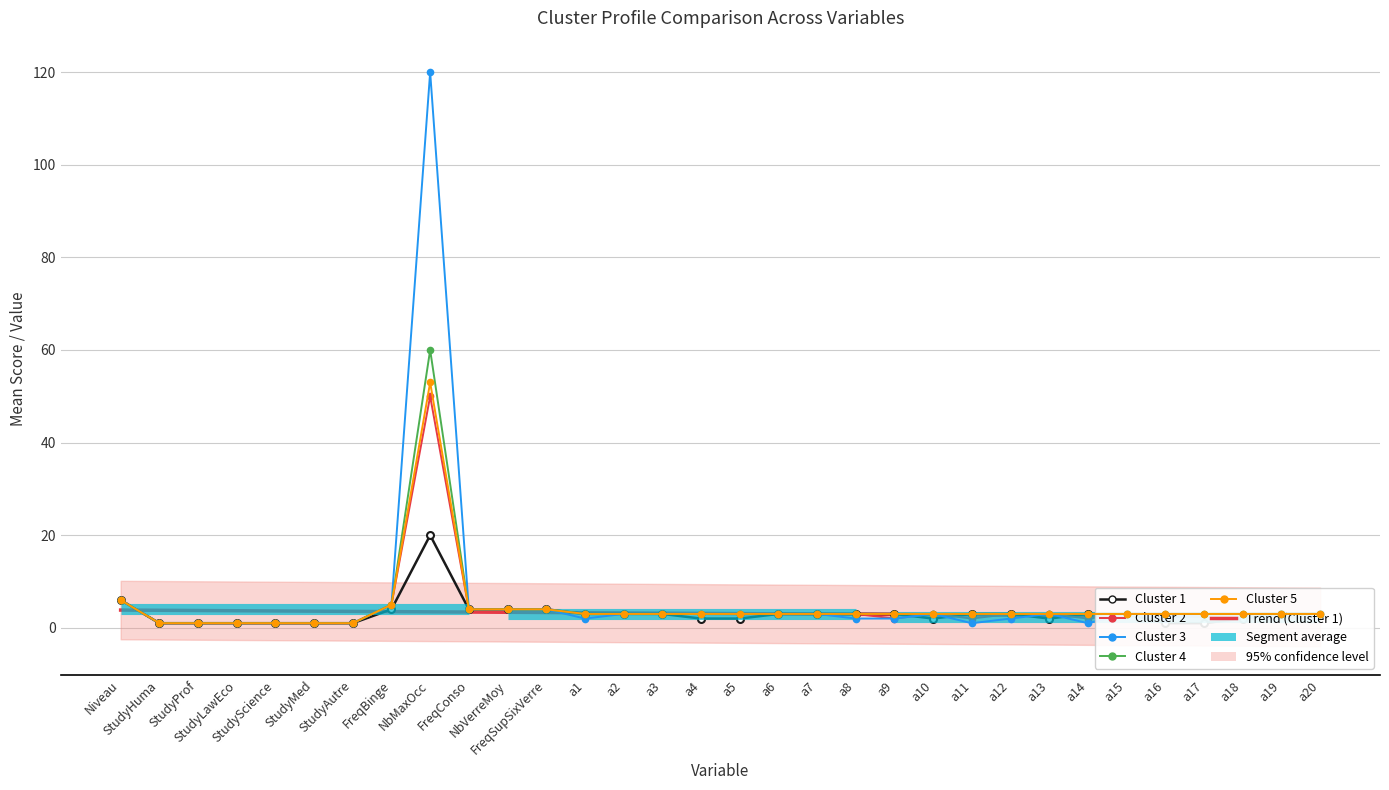

What is the lowest value of the Cluster 5 series?

1.0